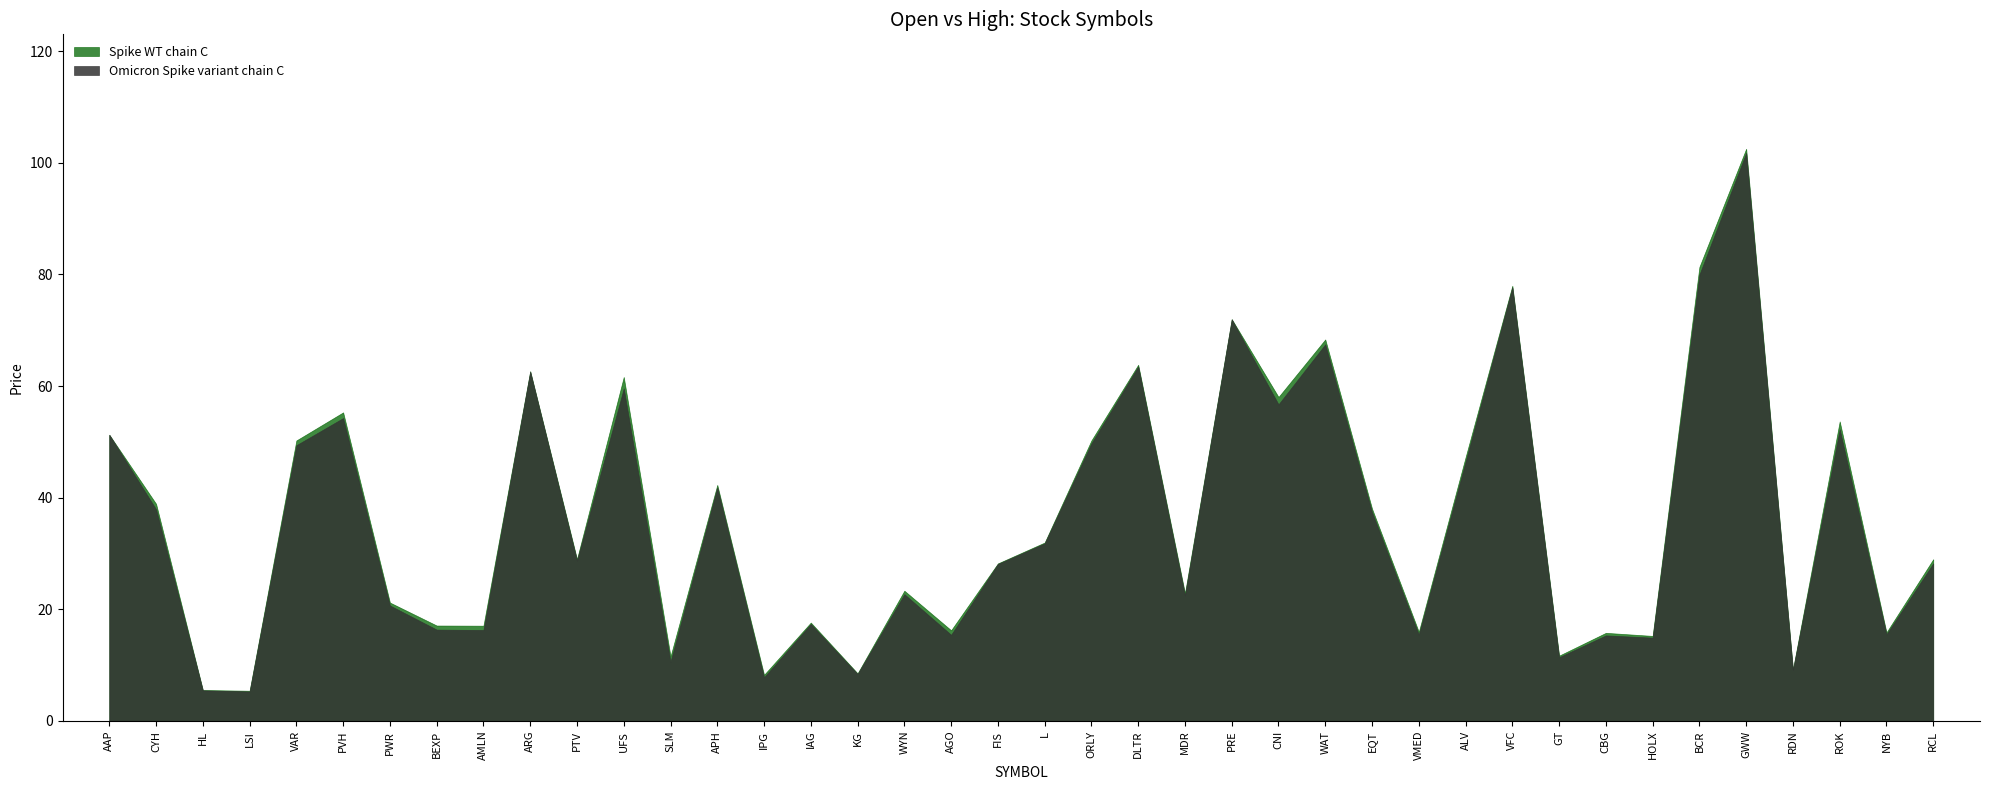

What is the label of the 17th point from the left?

KG